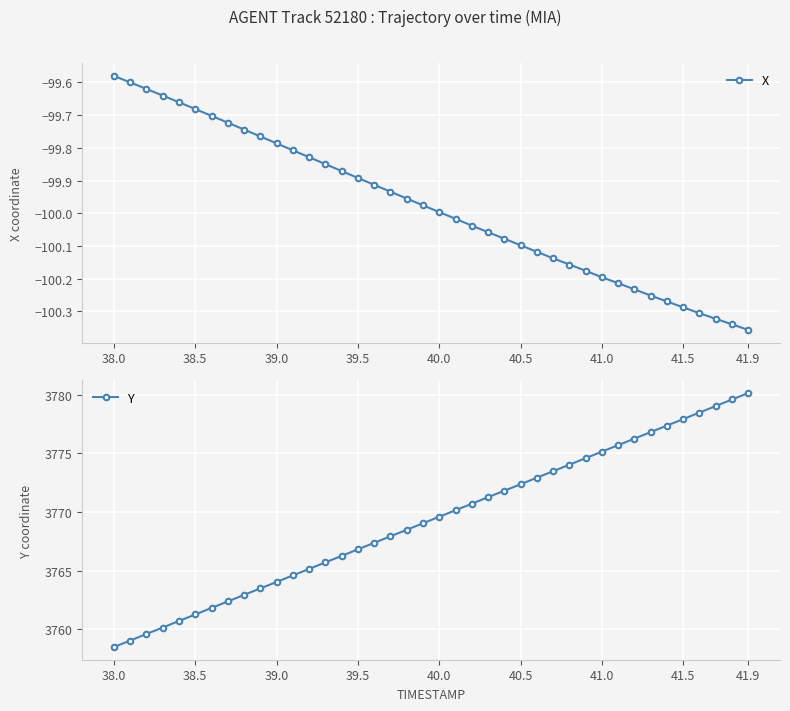

Which series has the widest spread of values?

Y